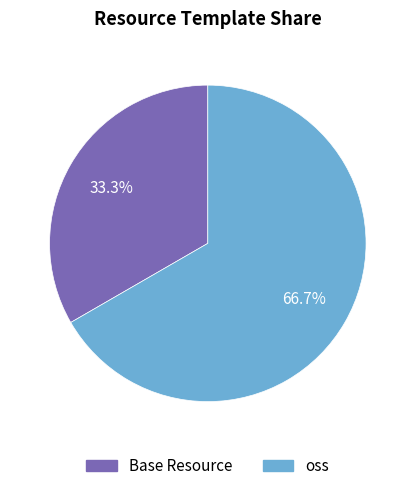

Combined, do Base Resource and oss account for over 50%?

Yes